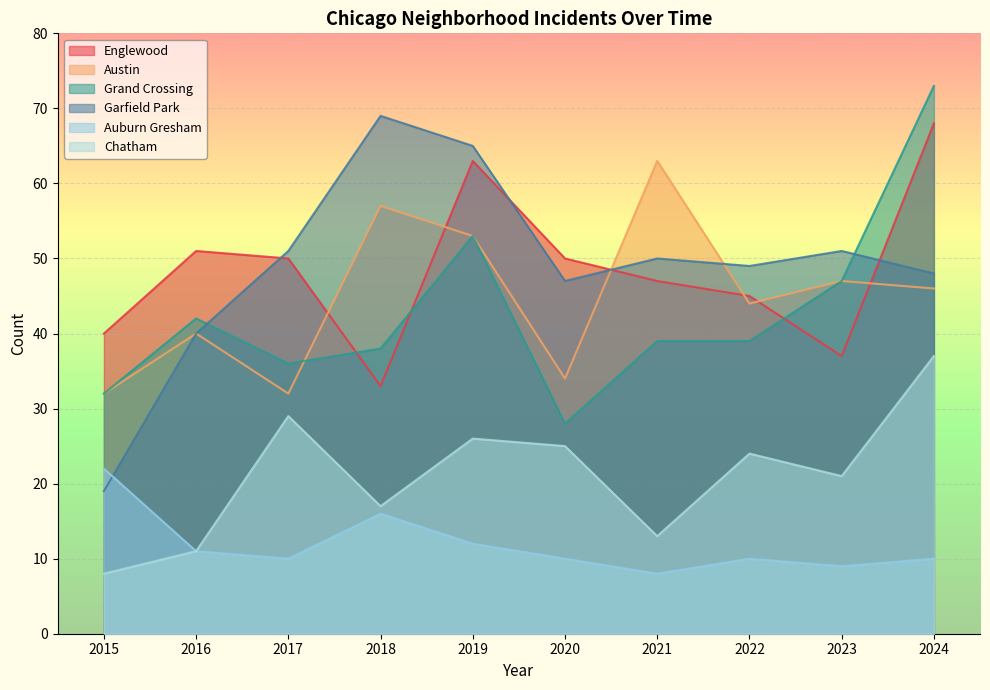

What are all the series names shown in the legend?

Englewood, Austin, Grand Crossing, Garfield Park, Auburn Gresham, Chatham